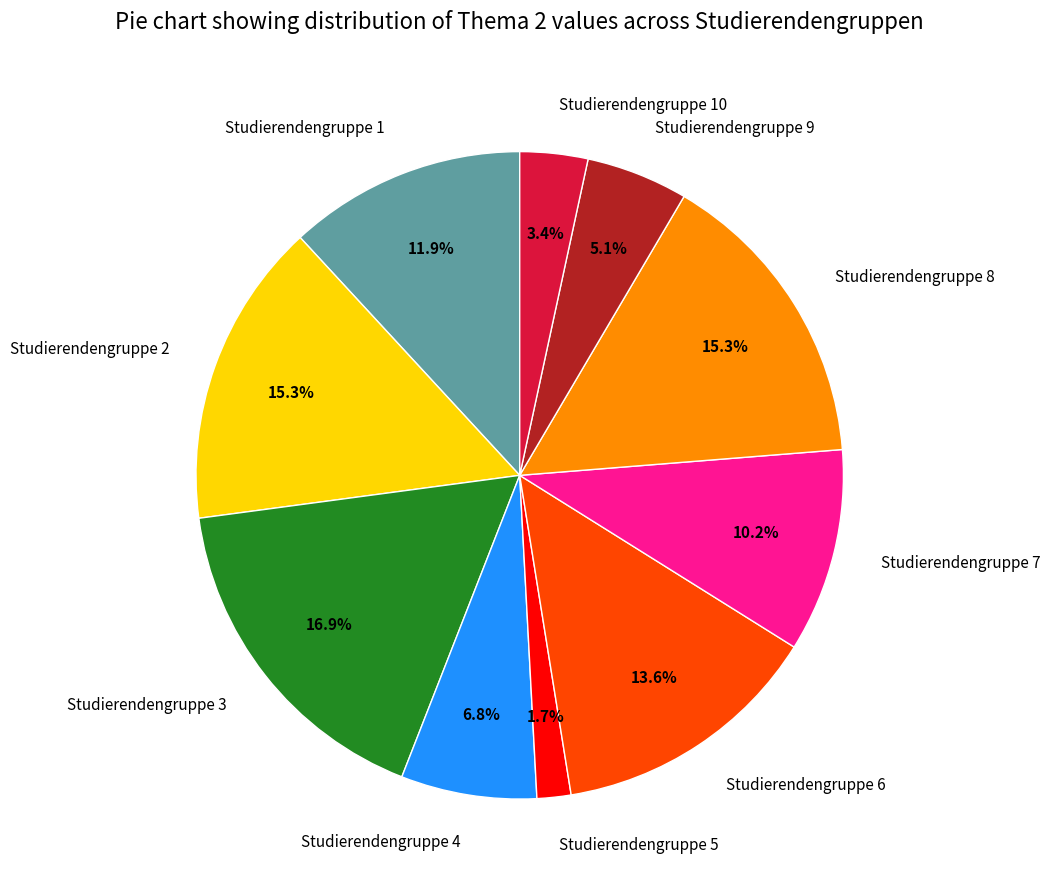

Between Studierendengruppe 5 and Studierendengruppe 8, which is larger?

Studierendengruppe 8